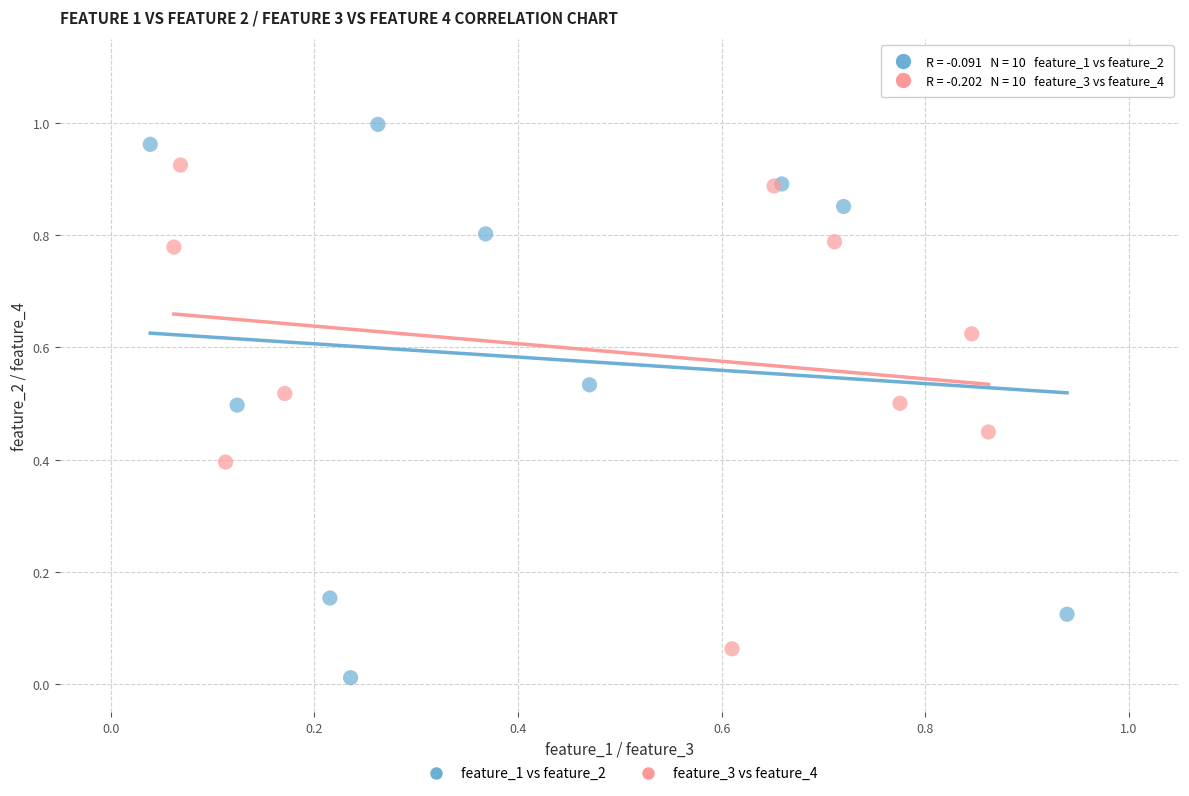

Which series reaches the minimum Y coordinate?

feature_1 vs feature_2